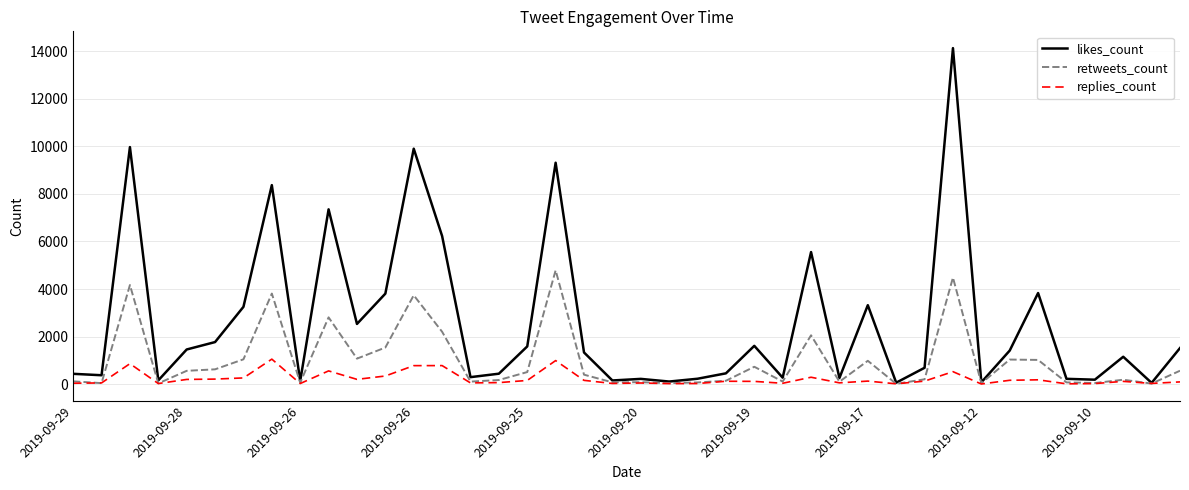

Which series has the widest spread of values?

likes_count